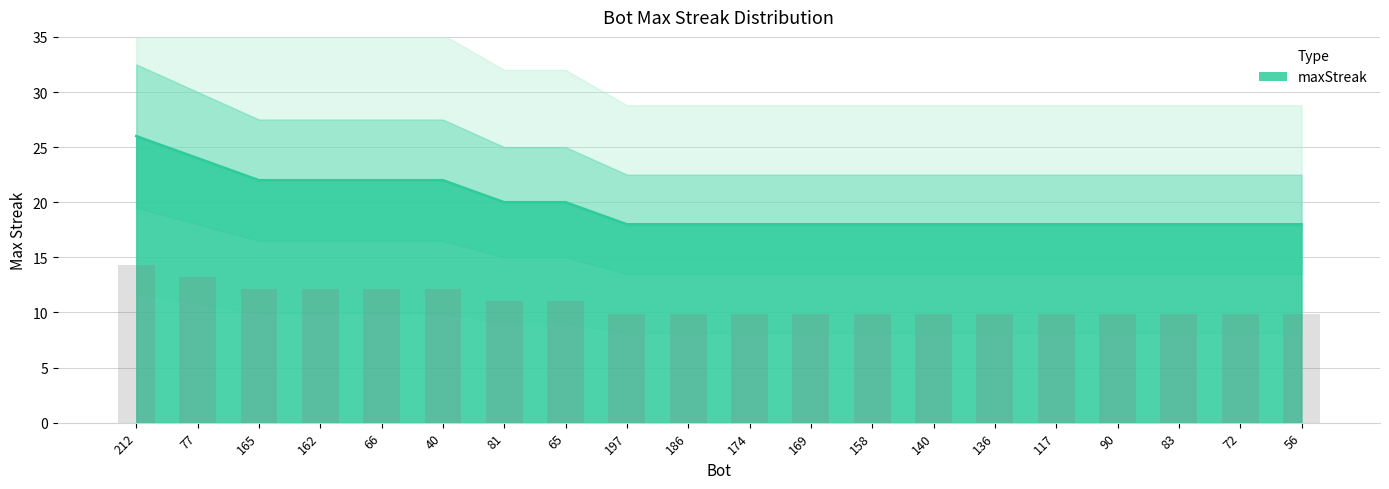

How many values exceed 18?

8